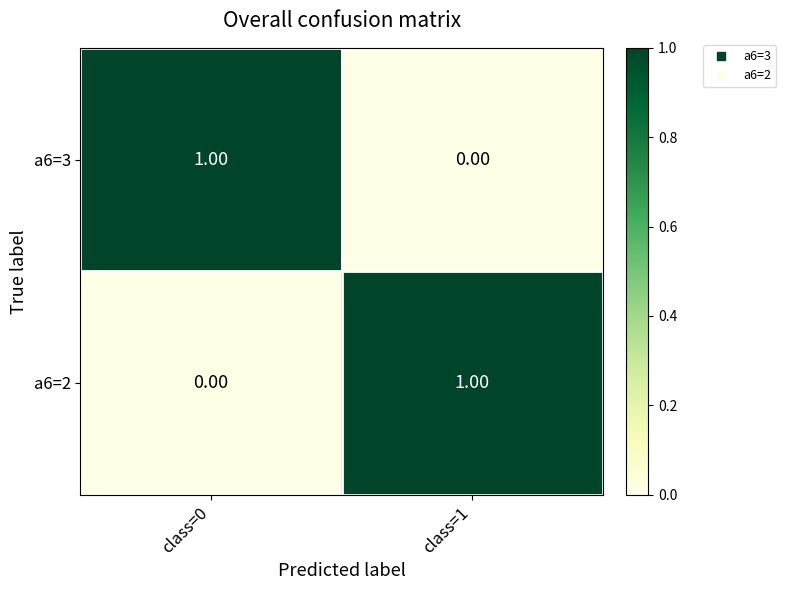

Rank the series at class=1 from highest to lowest value.

a6=2, a6=3